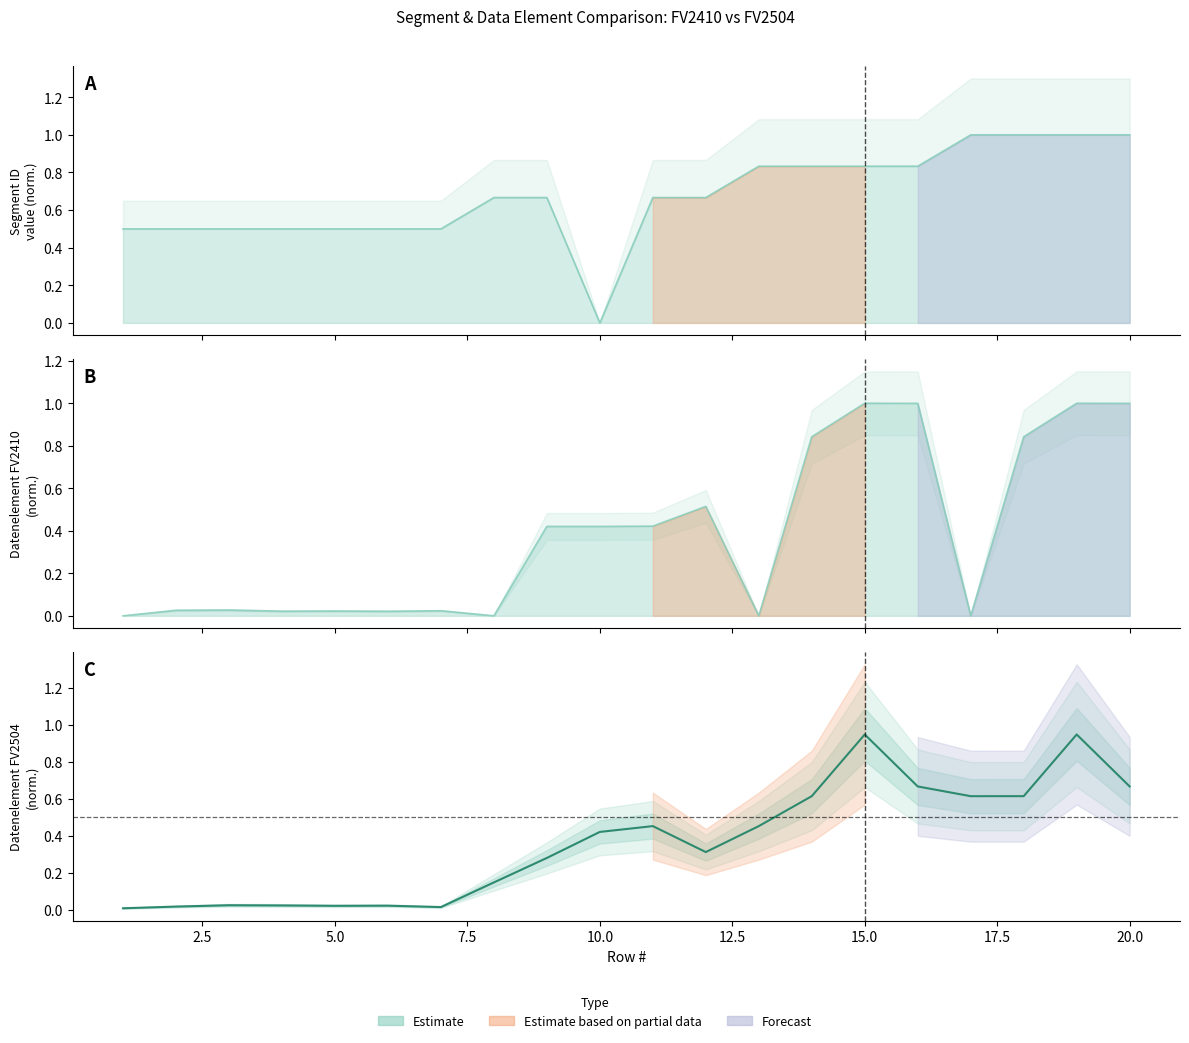

Which category has the highest value in the Segment ID_FV2504 series?

17